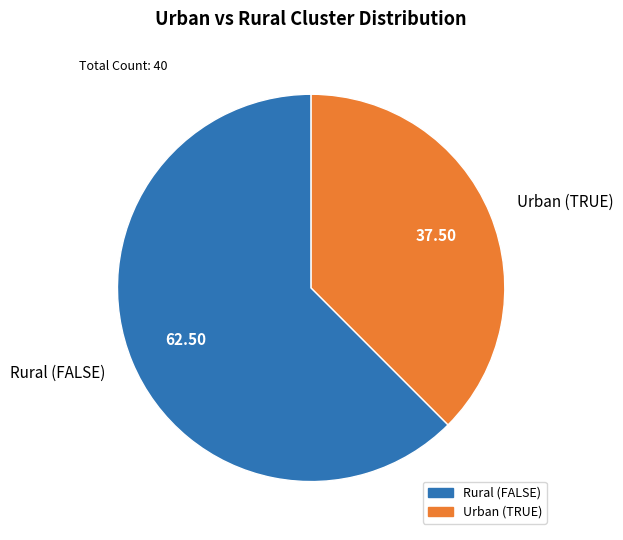

Rank the categories by value from lowest to highest.

Urban (TRUE), Rural (FALSE)